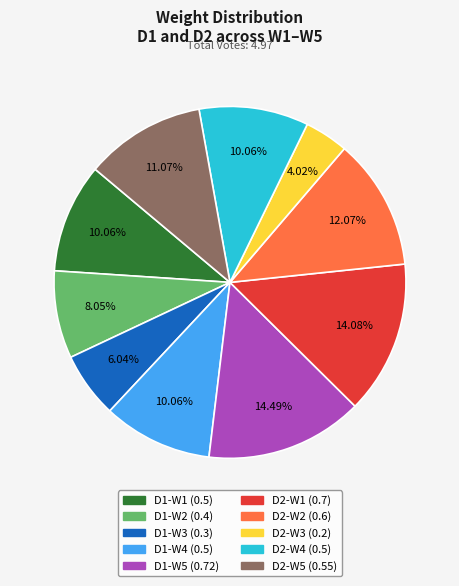

What is the ratio of the value at D2-W5 (0.55) to the value at D2-W2 (0.6)?

0.9